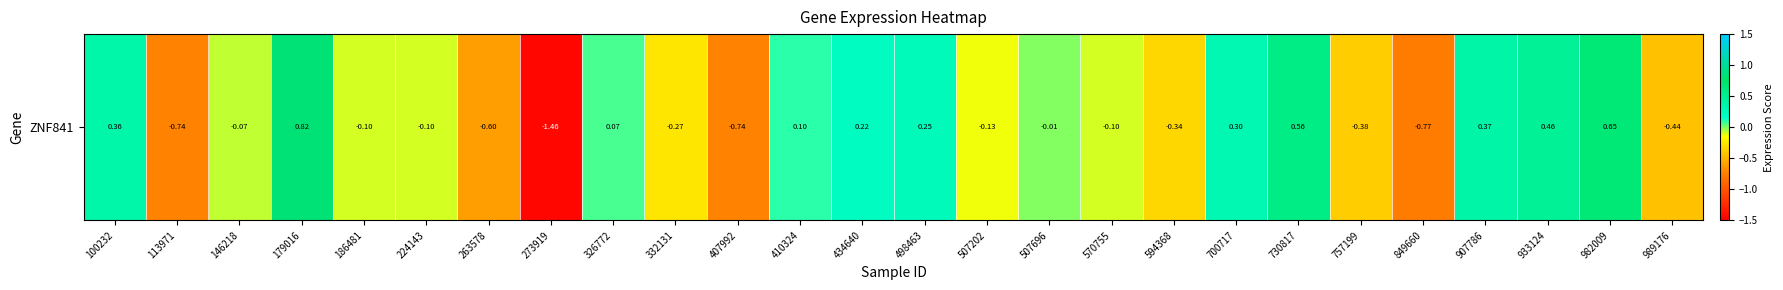

Reading left to right, list all the values displayed in this chart.

100232=0.4	113971=-0.7	146218=-0.1	179016=0.8	186481=-0.1	224143=-0.1	263578=-0.6	273919=-1.5	326772=0.1	332131=-0.3	407992=-0.7	410324=0.1	434640=0.2	498463=0.2	507202=-0.1	507696=-0.0	570755=-0.1	594368=-0.3	700717=0.3	730817=0.6	757199=-0.4	849660=-0.8	907786=0.4	933124=0.5	982009=0.6	989176=-0.4